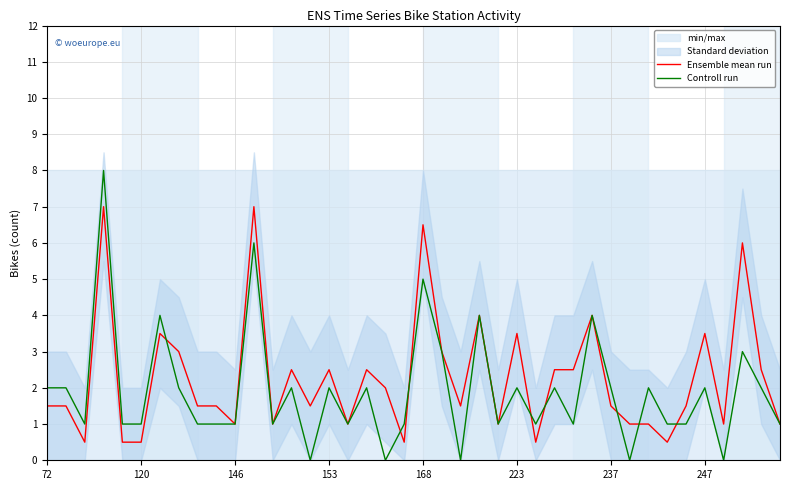

The value of Ensemble mean run at 72 is 0.9. True or false?

False